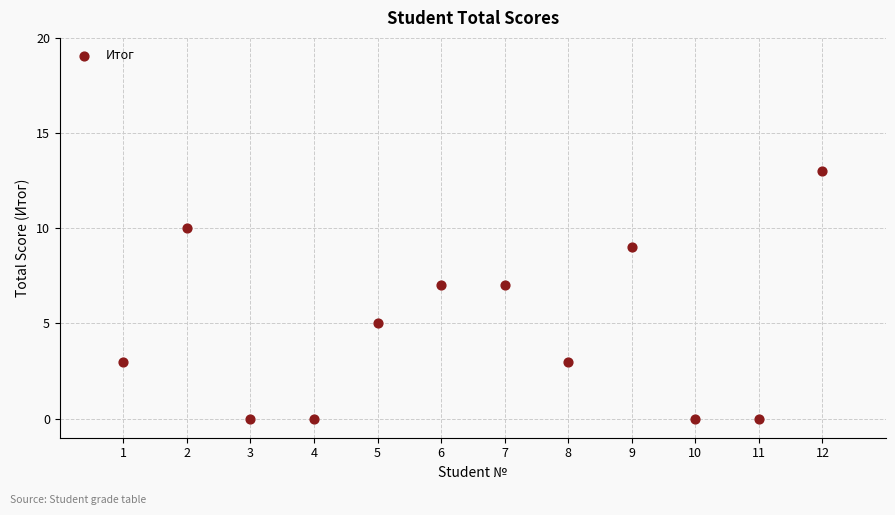

What is the range of Y values (max minus min)?

13